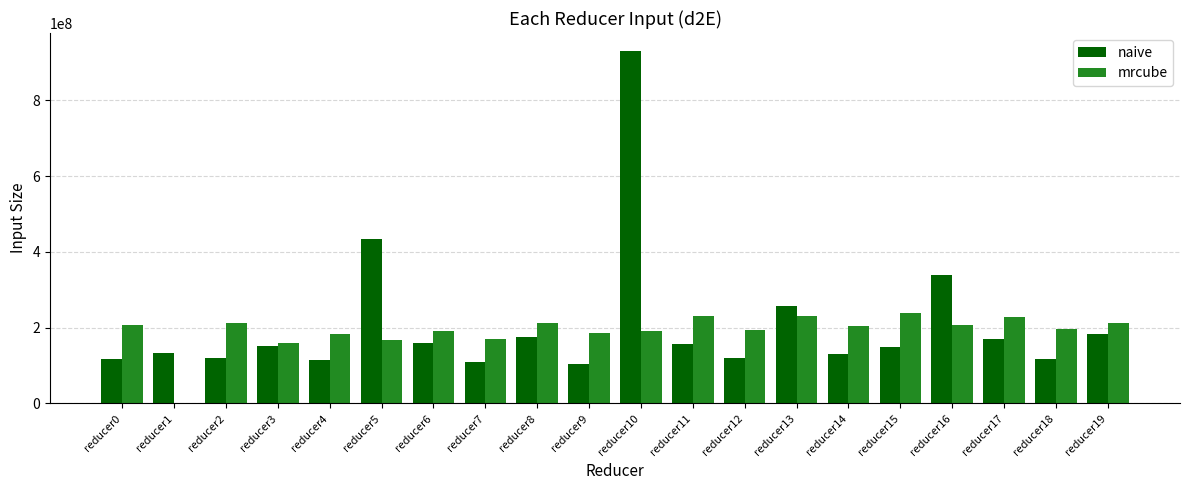

Read the naive value at reducer5.

433191195